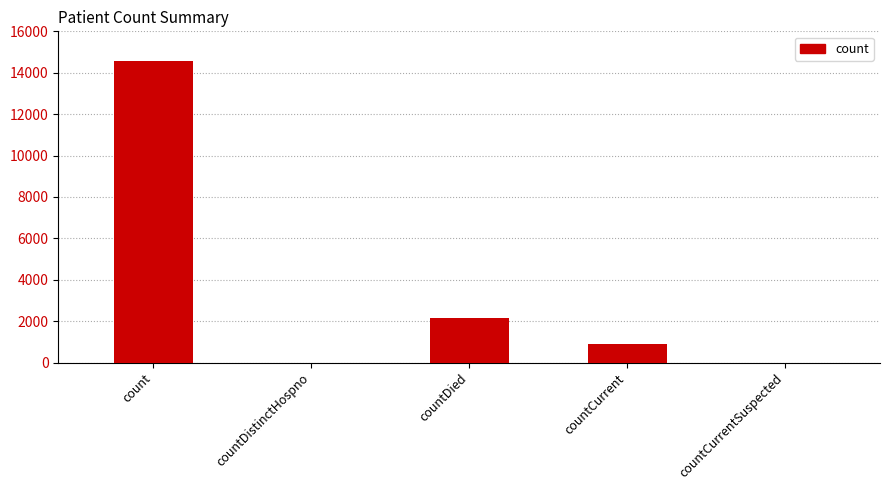

What is the sum of all values?

17611